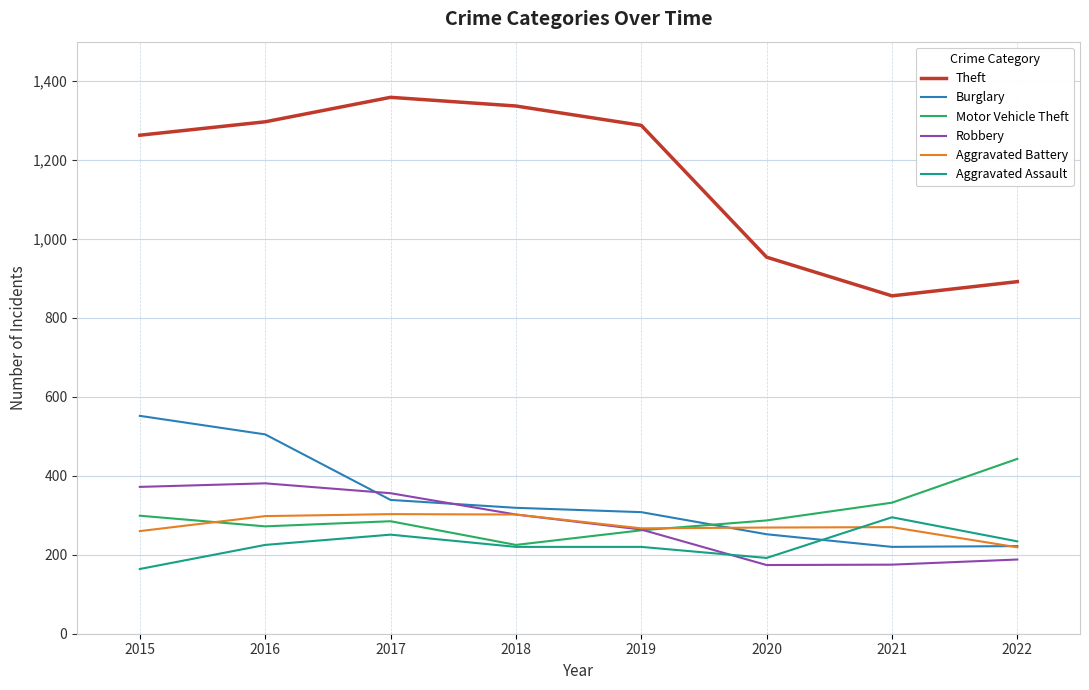

Is the value of Theft at 2015 greater than the value of Robbery at 2018?

Yes